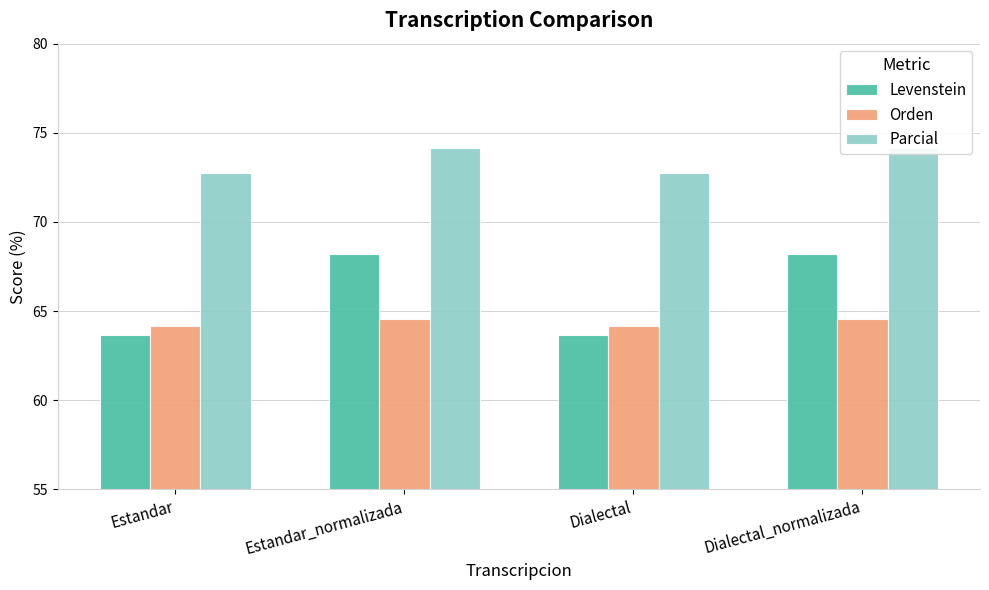

Reading right to left, what are all the values shown in this chart?

Levenstein: 68.2	63.6	68.2	63.6
Orden: 64.6	64.2	64.6	64.2
Parcial: 74.1	72.7	74.1	72.7